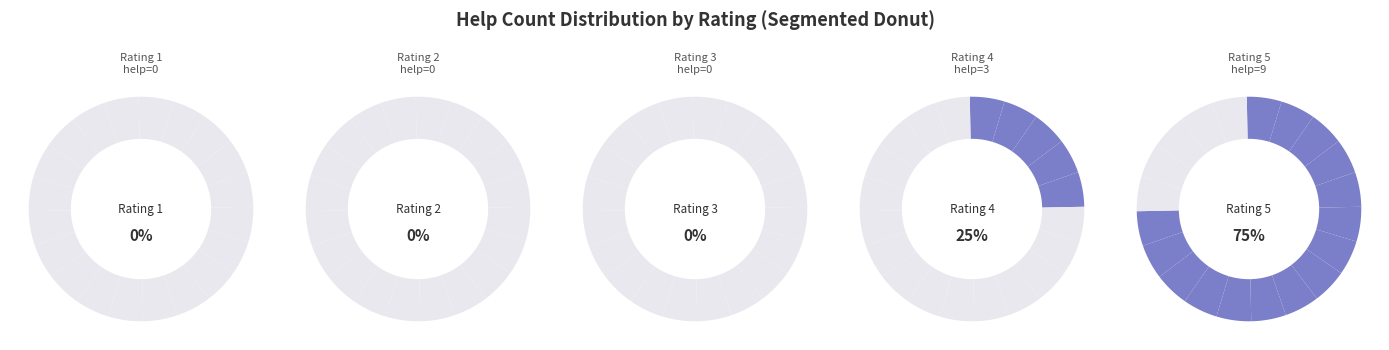

What is the majority slice?

5